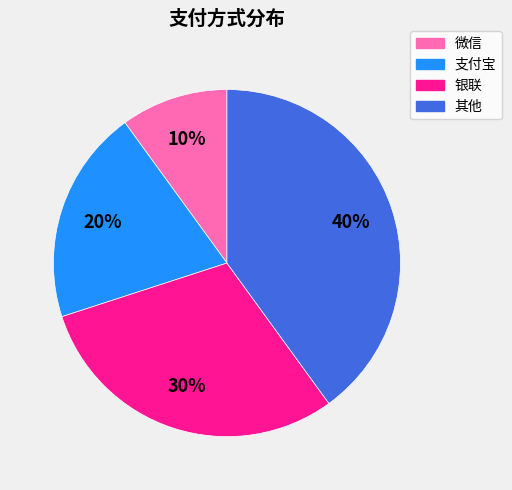

Count the number of slices in the pie.

4